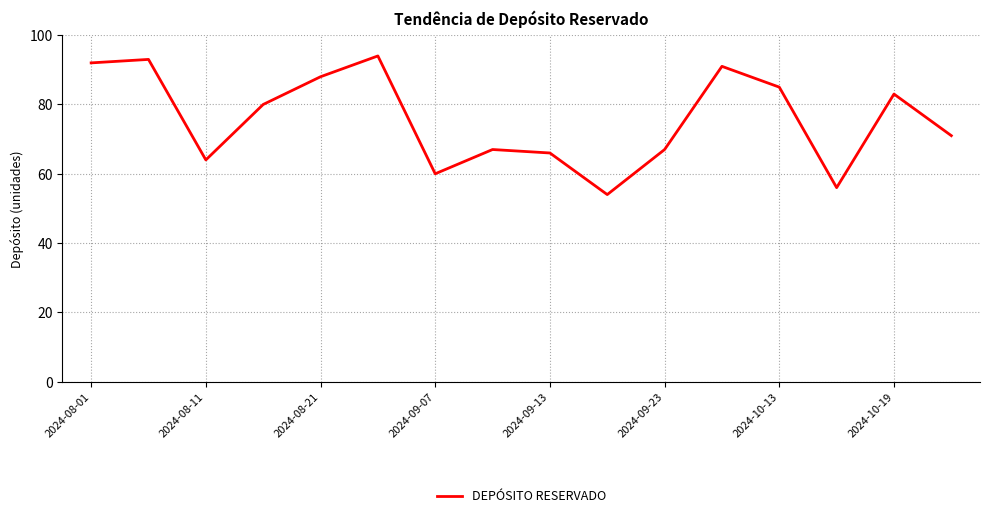

What is the maximum value shown in the chart?

94